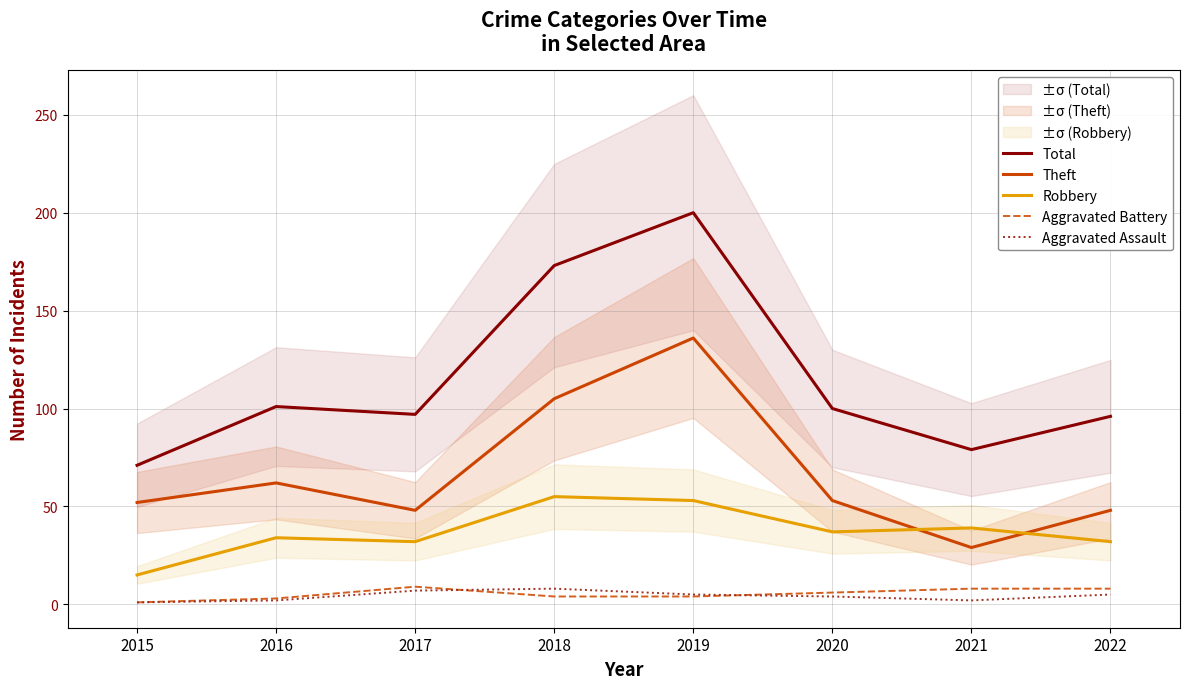

Rank the series at 2017 from highest to lowest value.

Total, Theft, Robbery, Aggravated Battery, Aggravated Assault